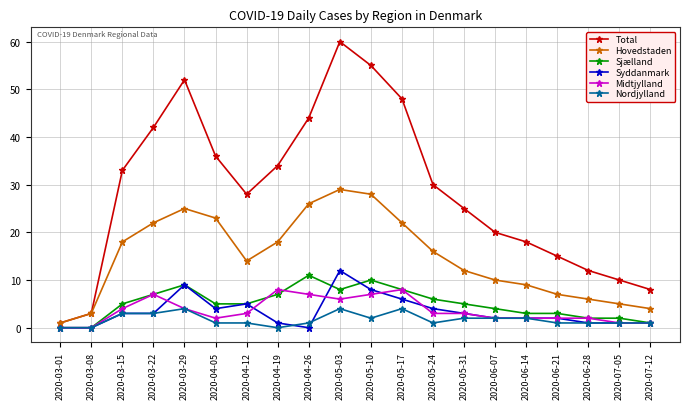

True or false: Midtjylland has more than 2 interior local peaks.

True